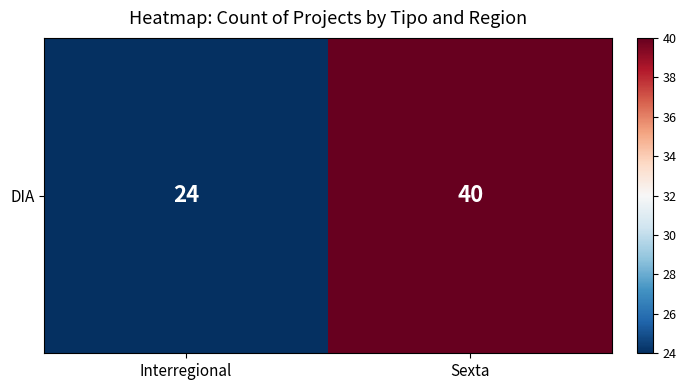

Between Sexta and Interregional, which is larger?

Sexta